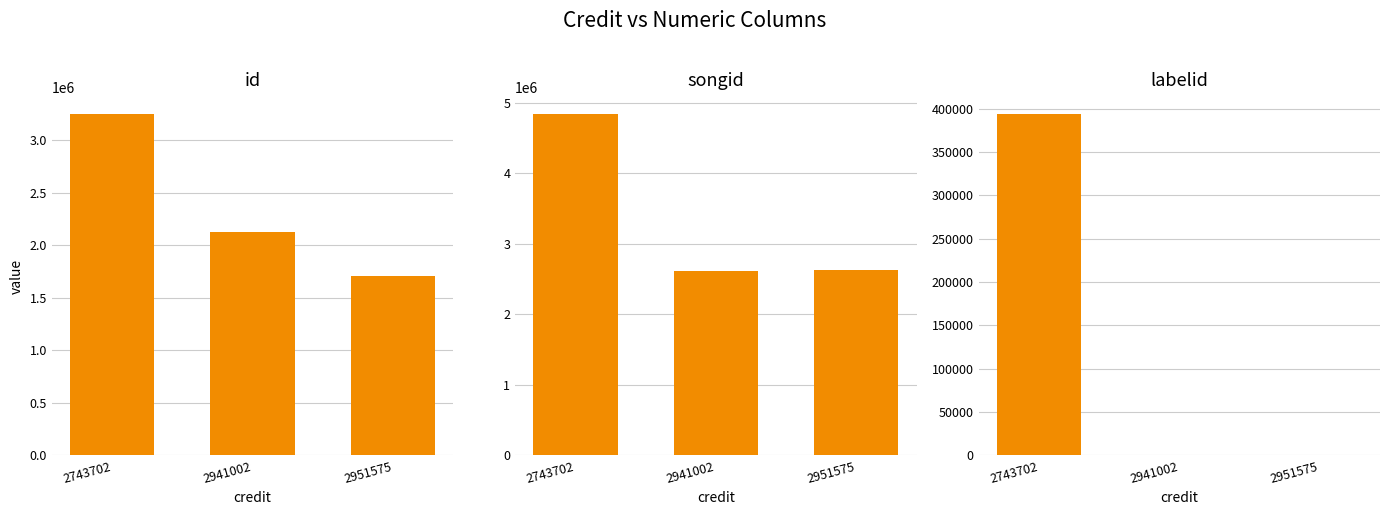

How many groups of bars are there?

3